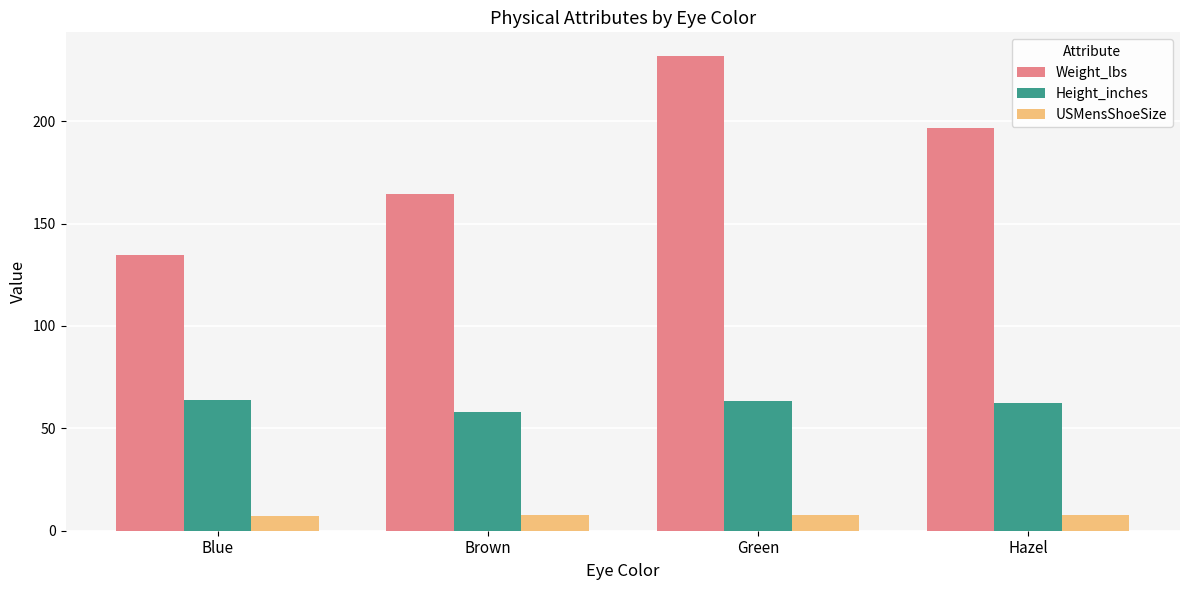

What is the label of the 3rd bar from the left?

Green